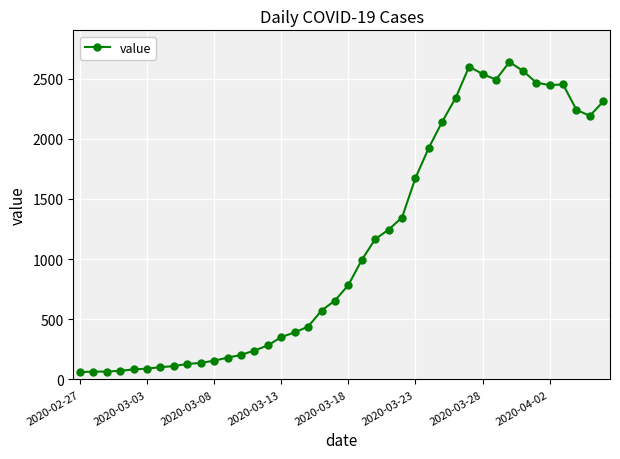

What is the difference between the second highest and second lowest values?

2535